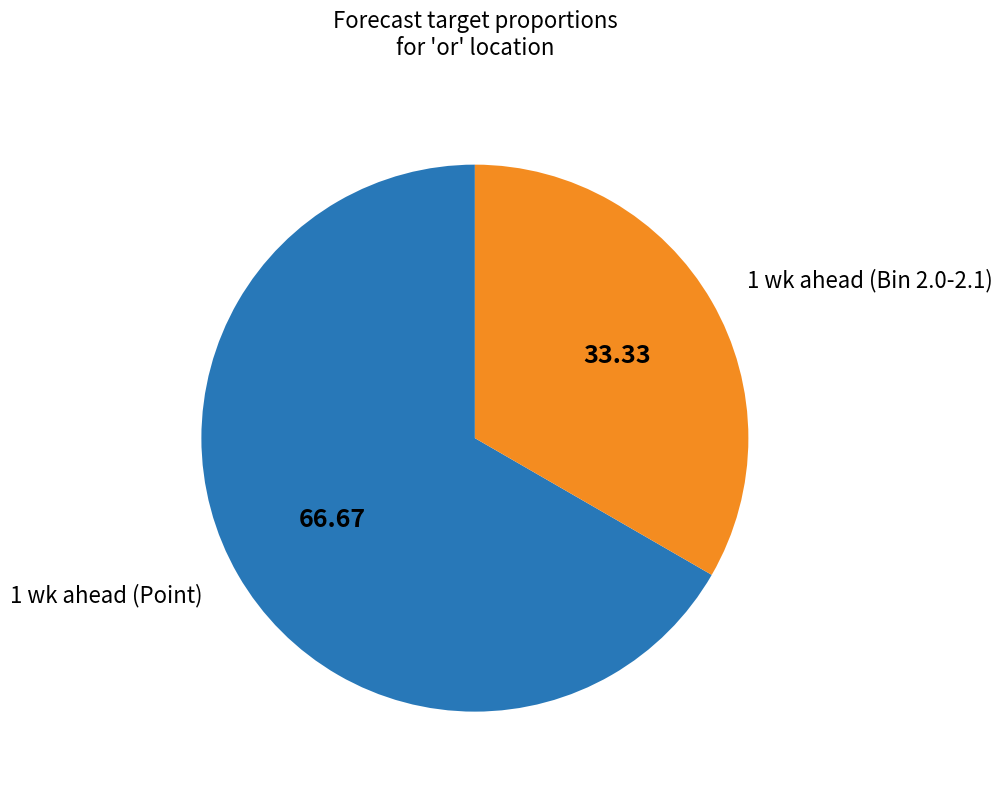

Combined, do 1 wk ahead (Bin 2.0-2.1) and 1 wk ahead (Point) account for over 50%?

Yes